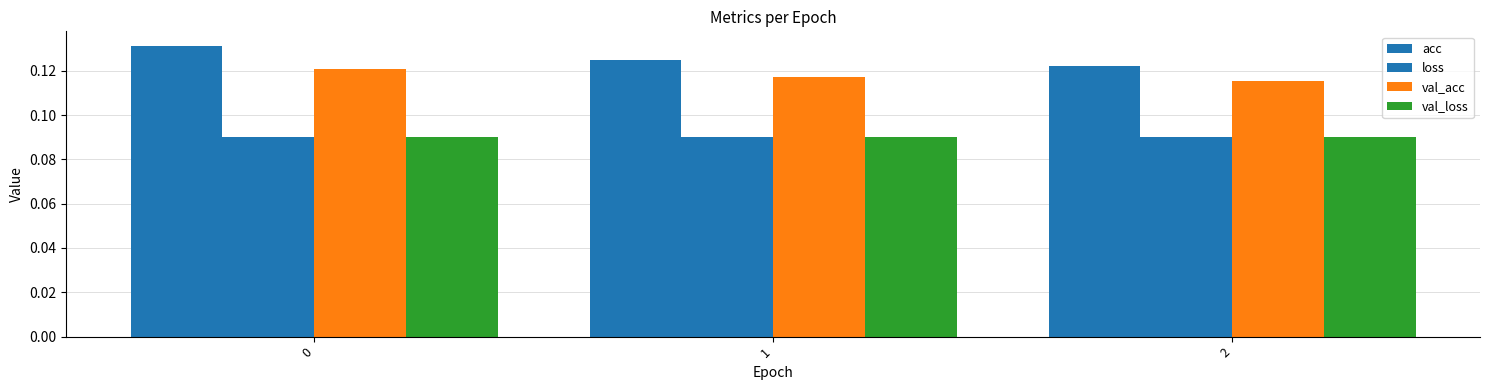

How many bars are there in each group?

4